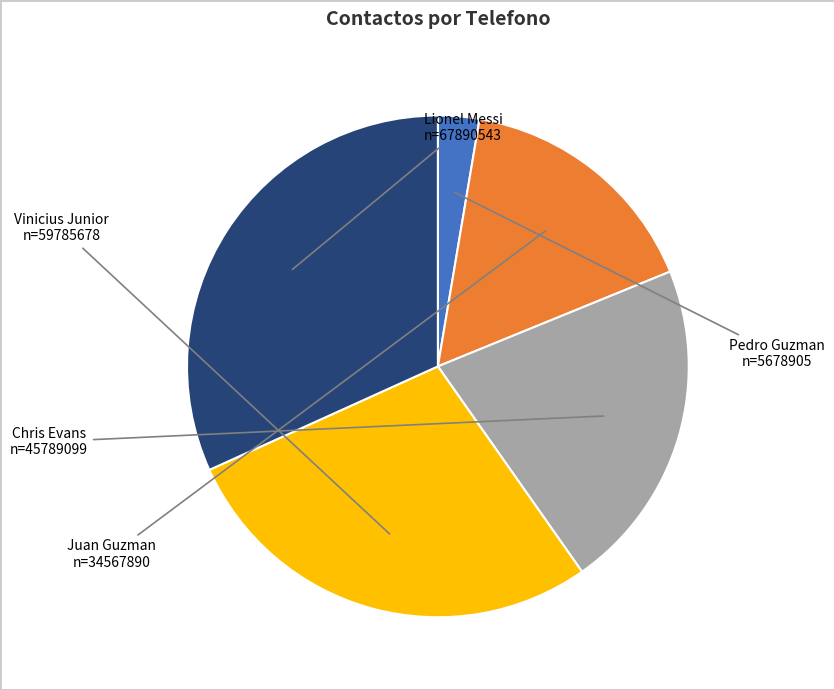

Is it true that Vinicius Junior is 28% of the pie?

True